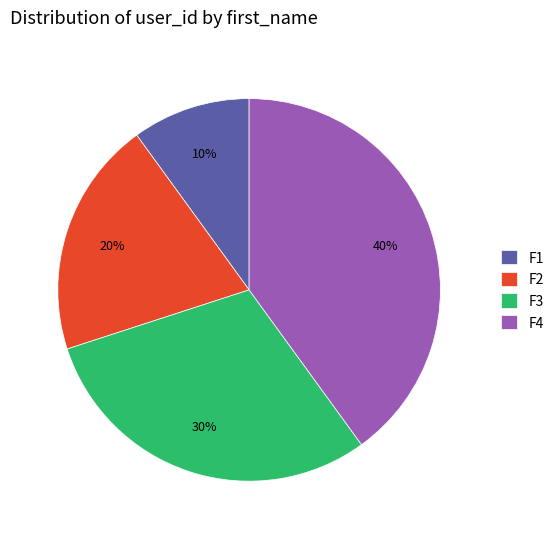

To the nearest percent, what percentage of the pie is F1?

10%